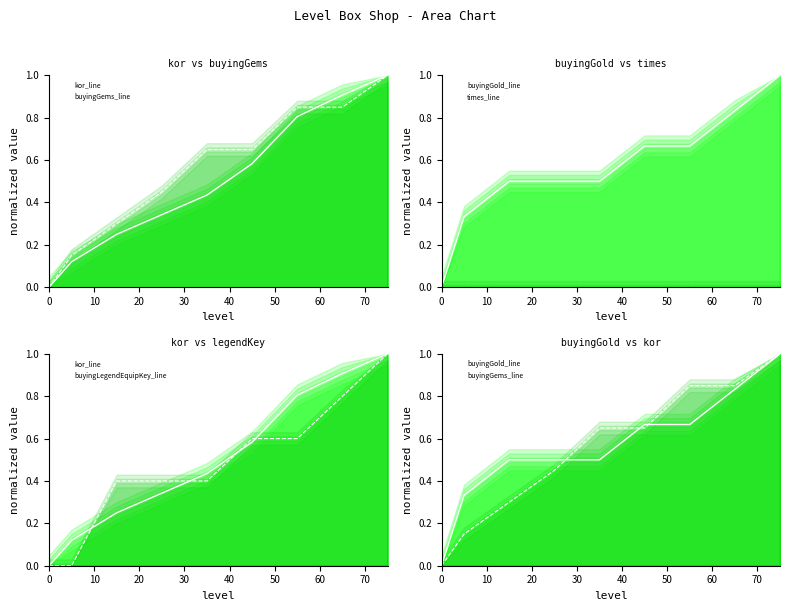

Which series ends up on top after the final intersection of buyingGems_line and buyingLegendEquipKey_line?

buyingGems_line